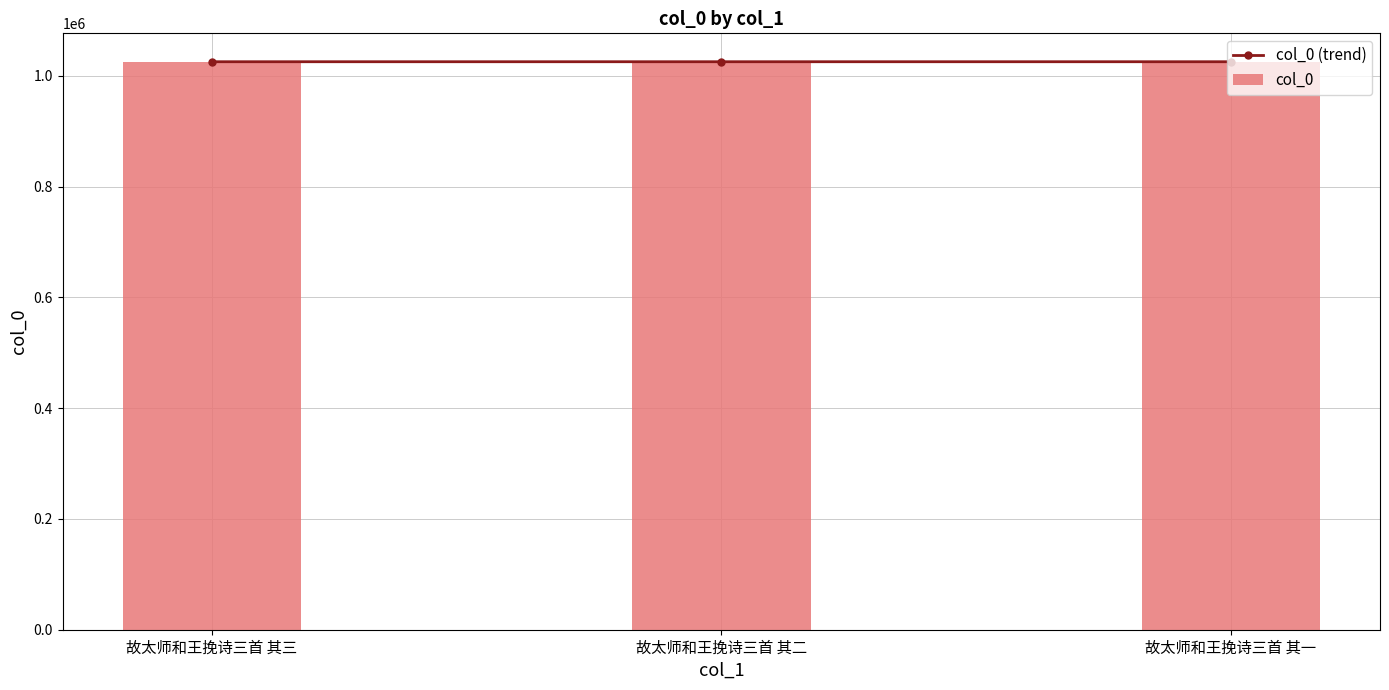

What is the sum of all col_0 values?

3076305